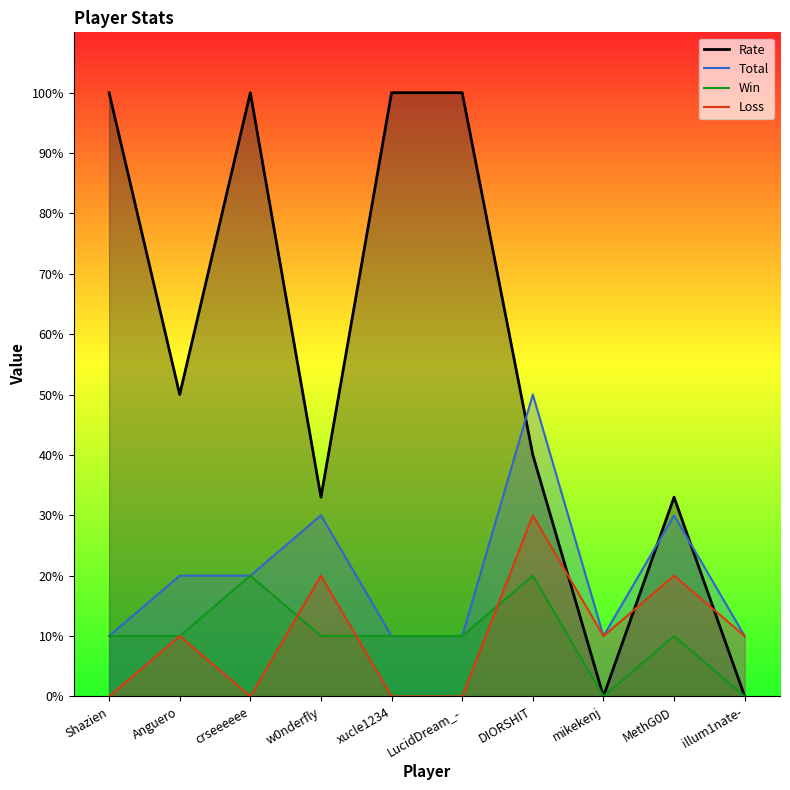

How many Loss values are between 0 and 20?

9